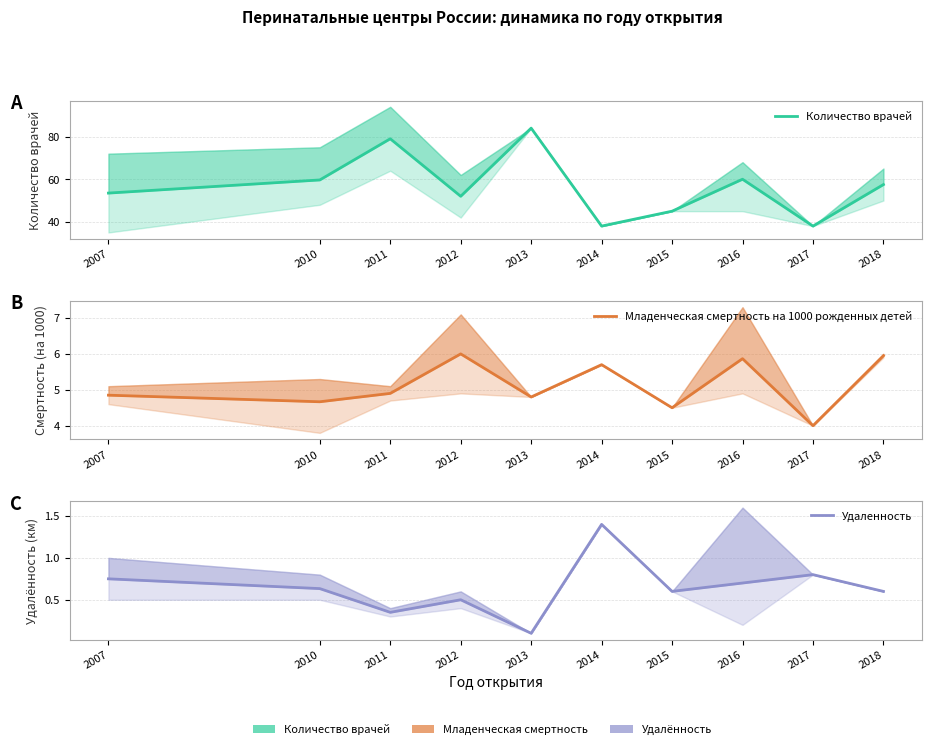

How many interior local peaks does the Количество врачей series have?

3